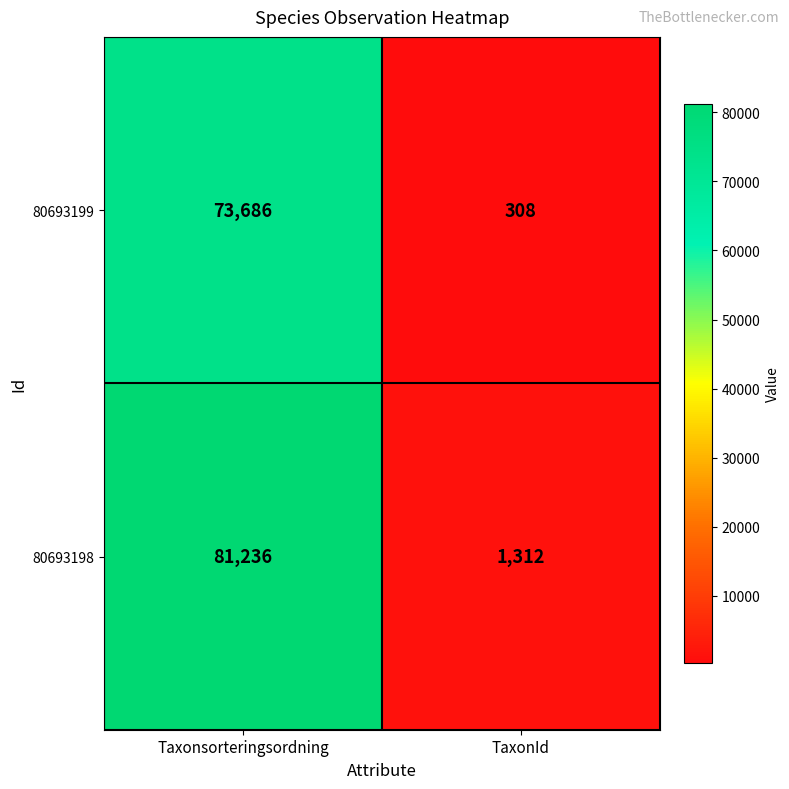

How many data points in 80693198 are less than 81236?

1